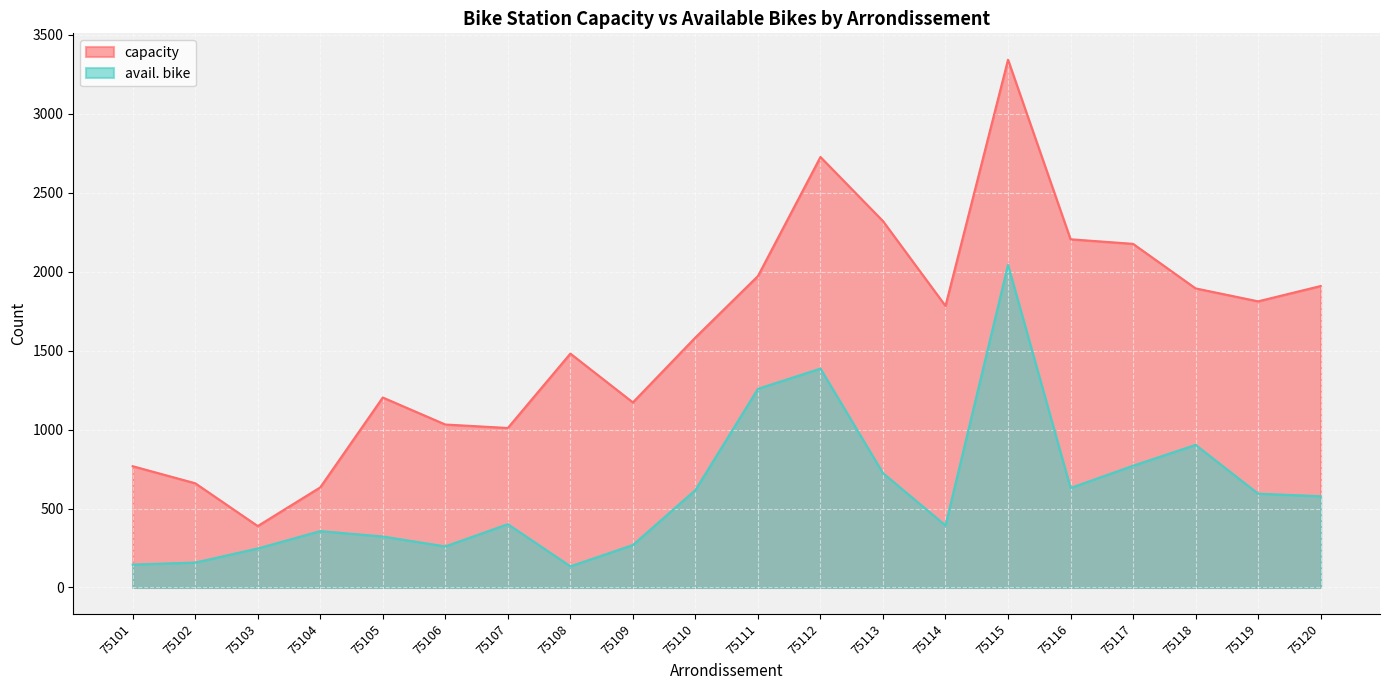

What is the difference between the second highest and second lowest values in the avail. bike series?

1241